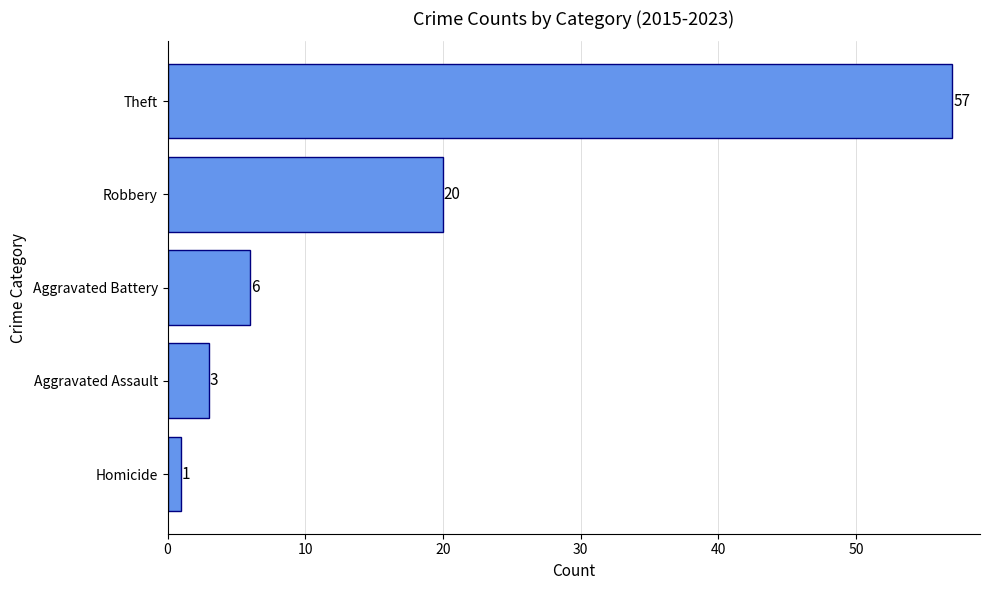

The value at Aggravated Assault is 3. True or false?

True